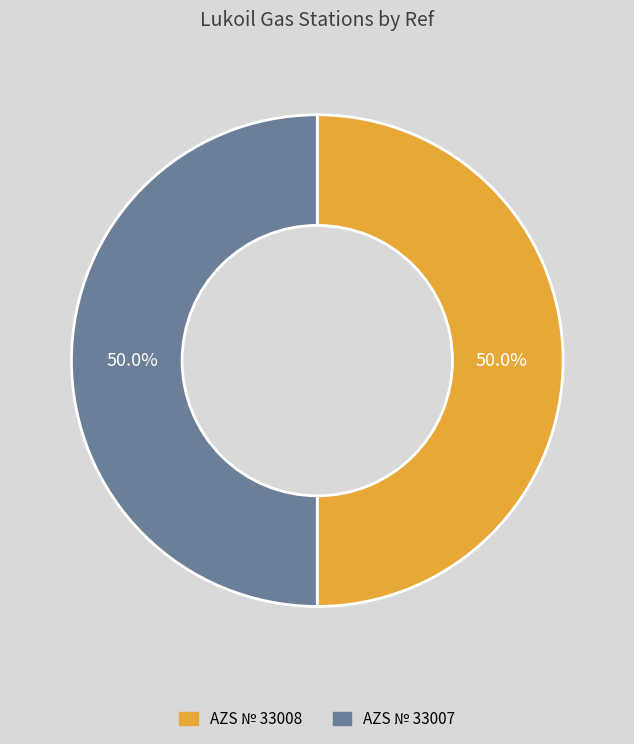

What percentage is the AZS № 33008 slice, to the nearest percent?

50%